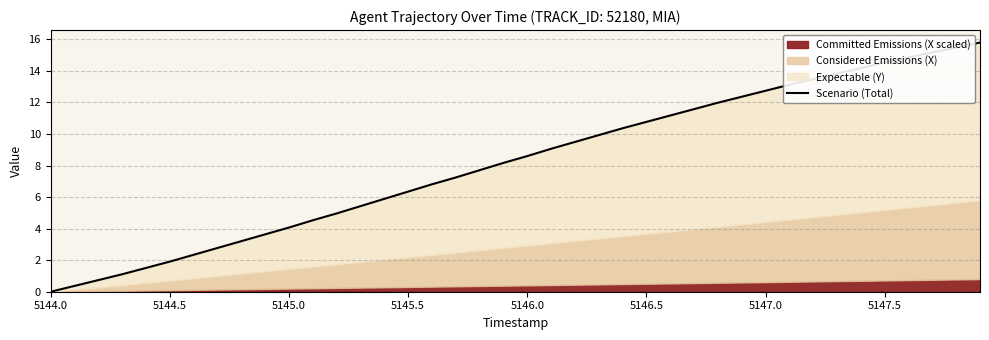

What position from the right is 5145.0?

38